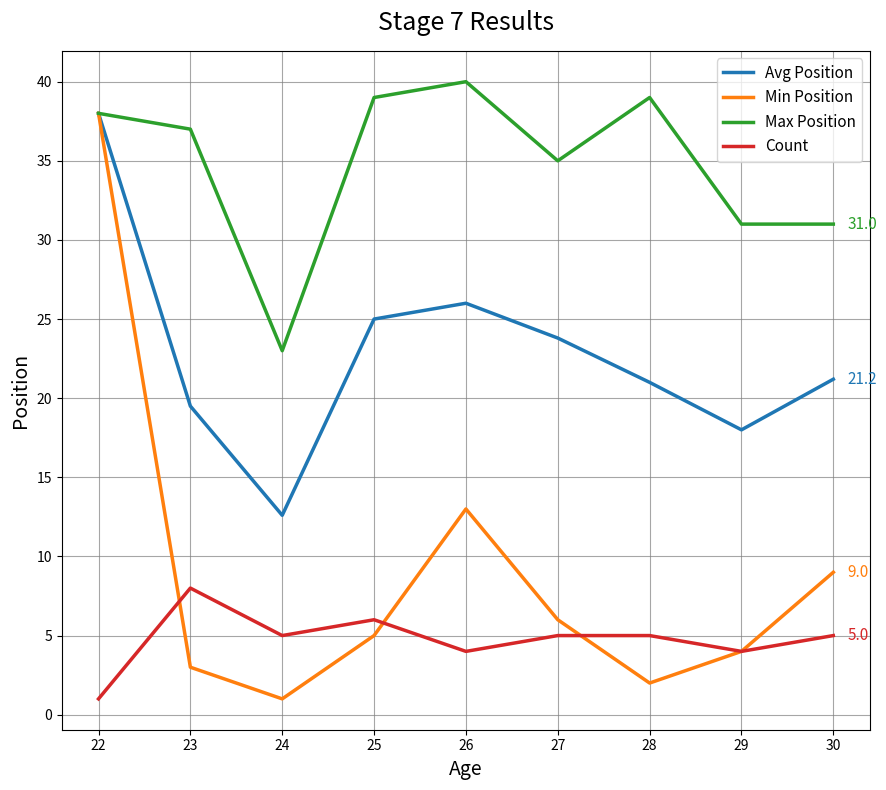

Reading left to right, extract all data points from this chart.

Avg Position: 22=38.0	23=19.5	24=12.6	25=25.0	26=26.0	27=23.8	28=21.0	29=18.0	30=21.2
Min Position: 22=38.0	23=3.0	24=1.0	25=5.0	26=13.0	27=6.0	28=2.0	29=4.0	30=9.0
Max Position: 22=38.0	23=37.0	24=23.0	25=39.0	26=40.0	27=35.0	28=39.0	29=31.0	30=31.0
Count: 22=1.0	23=8.0	24=5.0	25=6.0	26=4.0	27=5.0	28=5.0	29=4.0	30=5.0